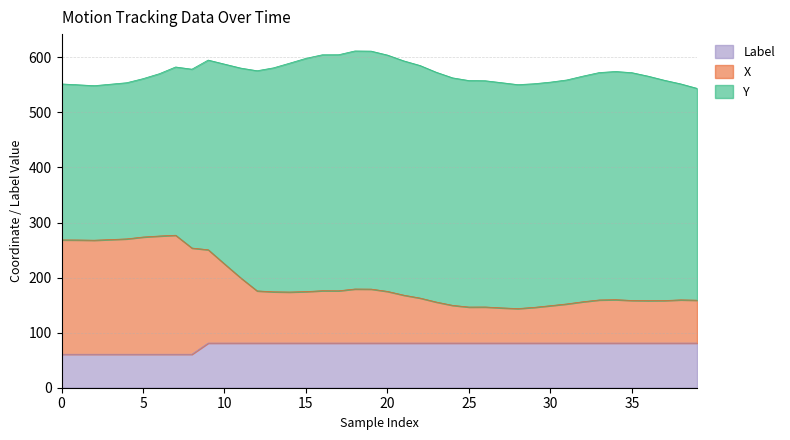

Between 17 and 33, which series saw the biggest shift?

X